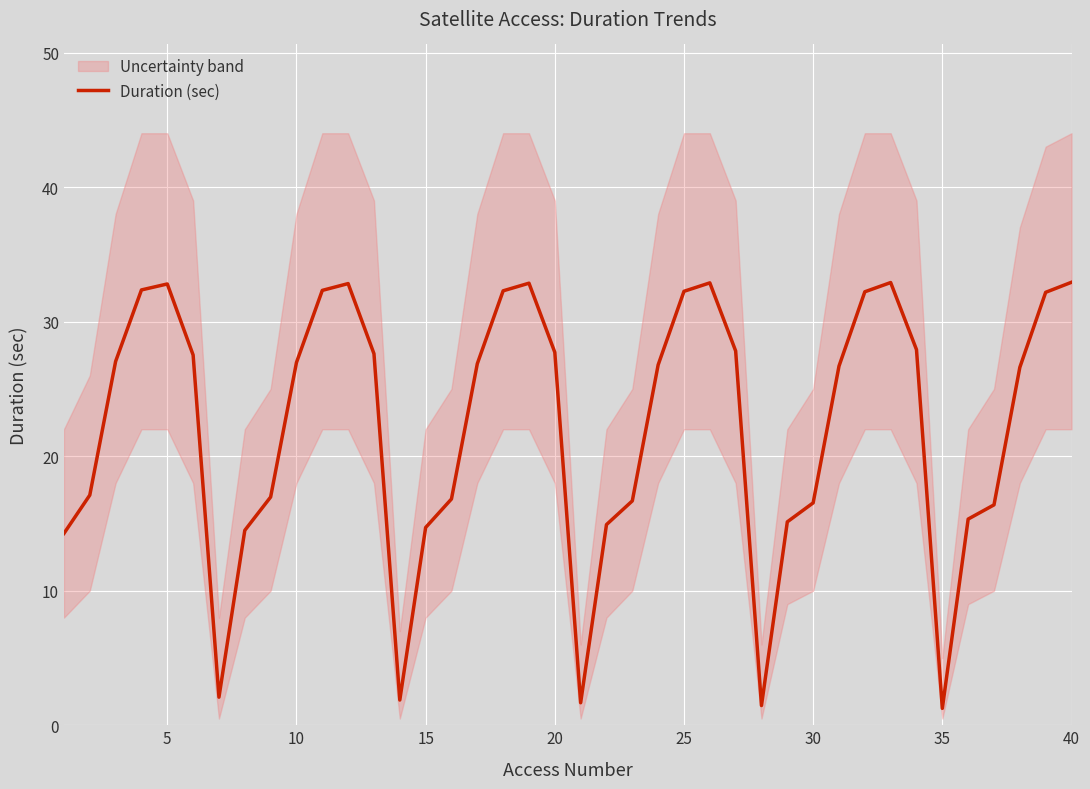

What is the smallest value displayed?

1.3